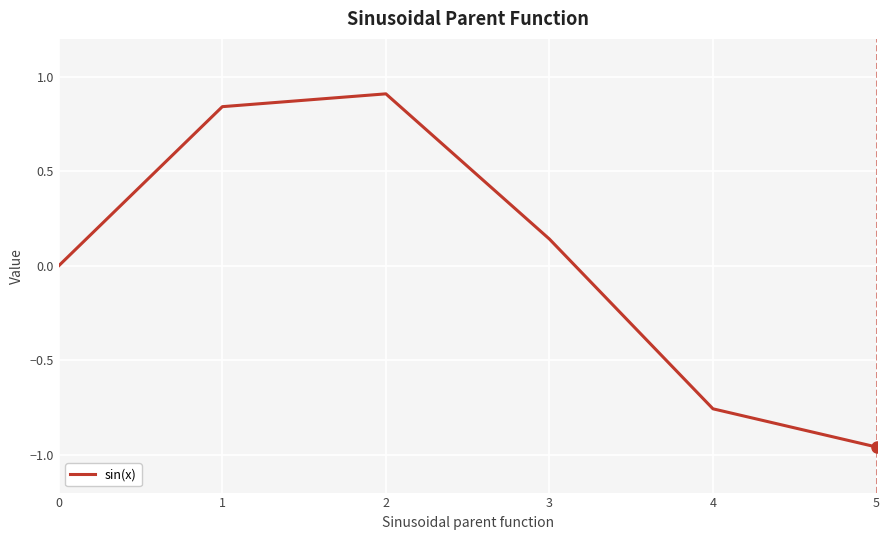

Count the number of data series in this chart.

1